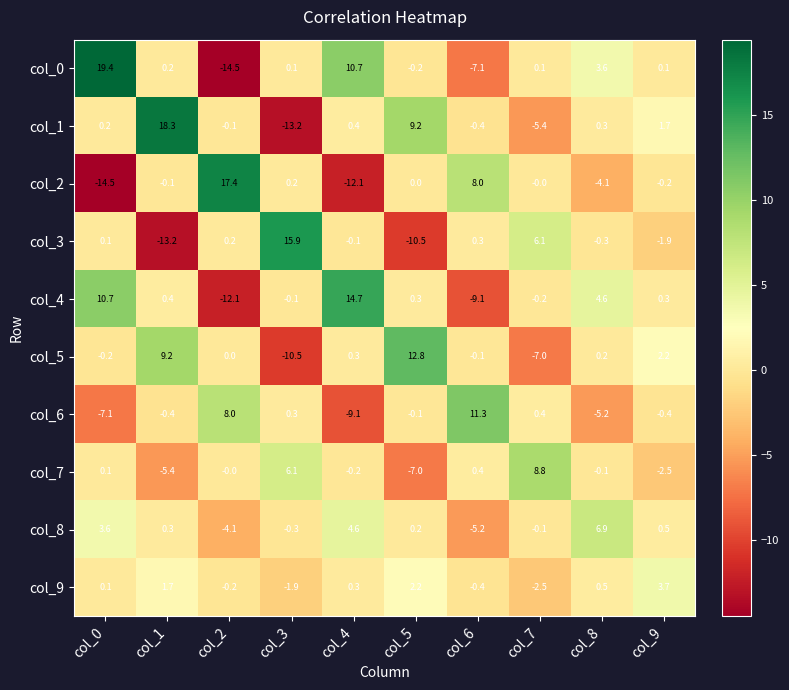

What value does the col_1 series have at col_6?

-0.4